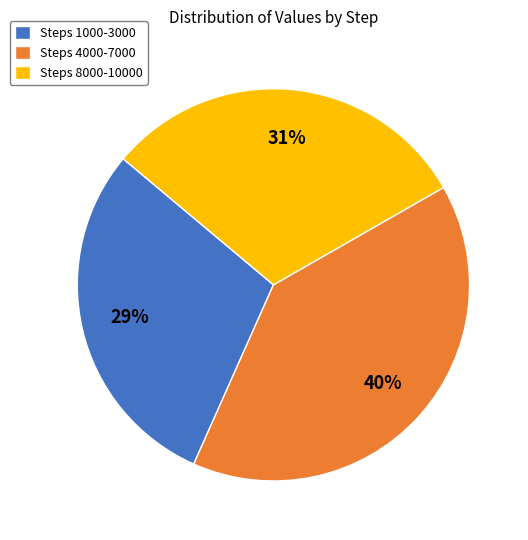

Rank the categories by value from highest to lowest.

Steps 4000-7000, Steps 8000-10000, Steps 1000-3000